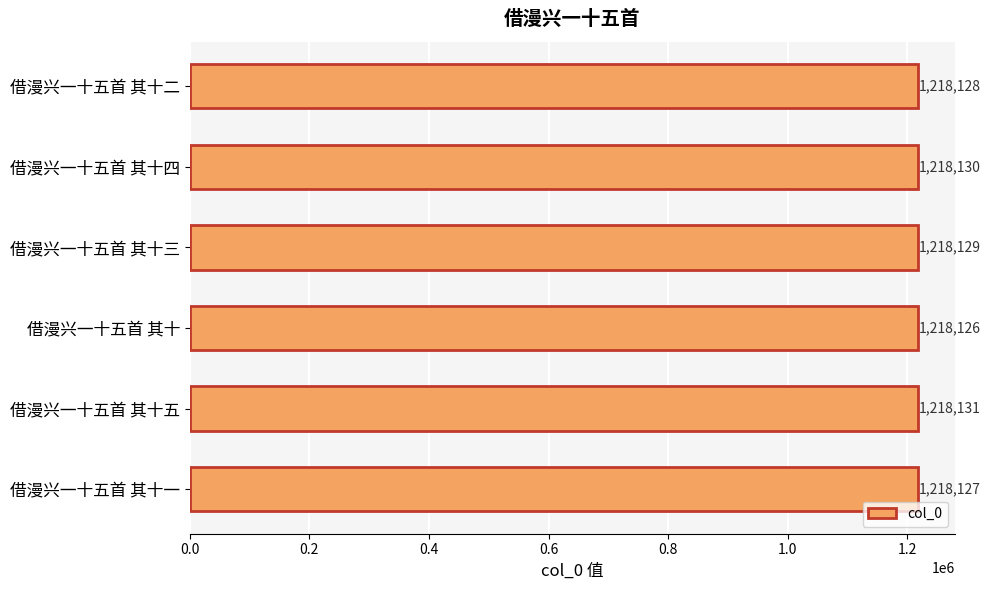

What is the change in value from 借漫兴一十五首 其十二 to 借漫兴一十五首 其十三?

+1